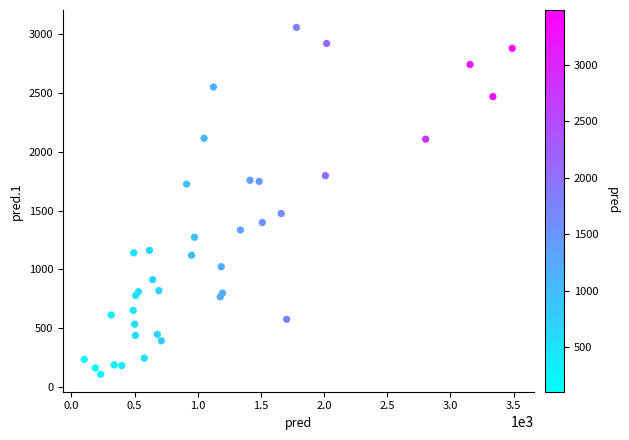

What Y value in the scatter plot is closest to 1582?

1475.2